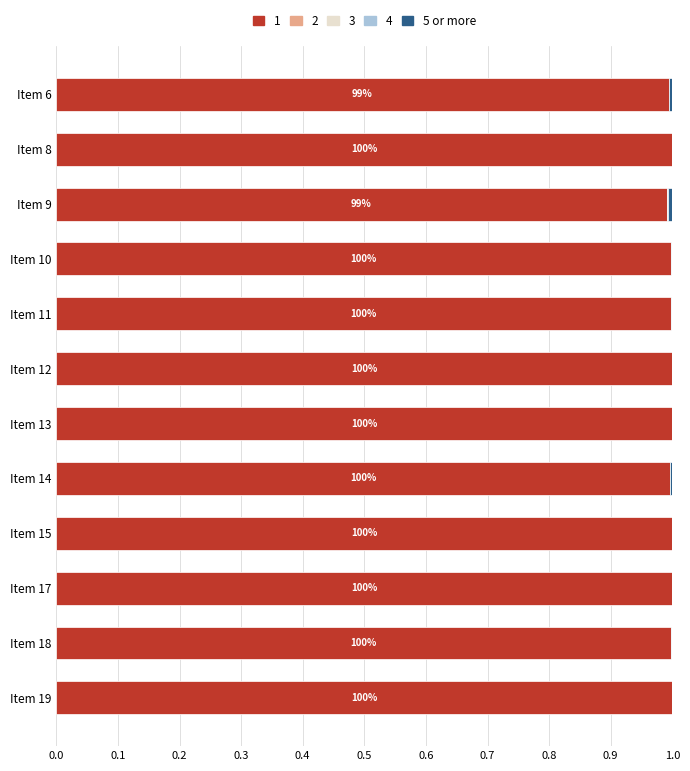

The value of 1 at Item 17 is 1.0. True or false?

True